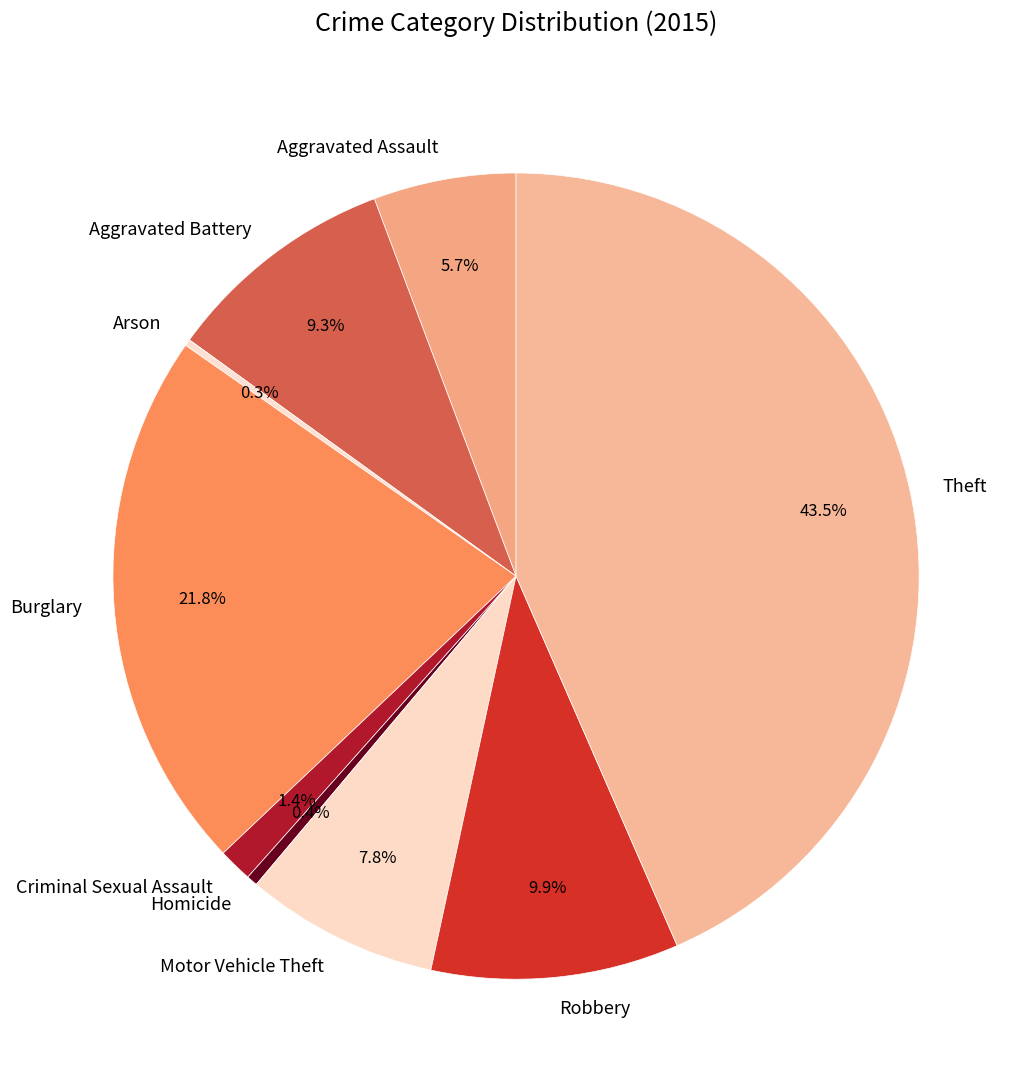

Is it true that Motor Vehicle Theft is 1% of the pie?

False